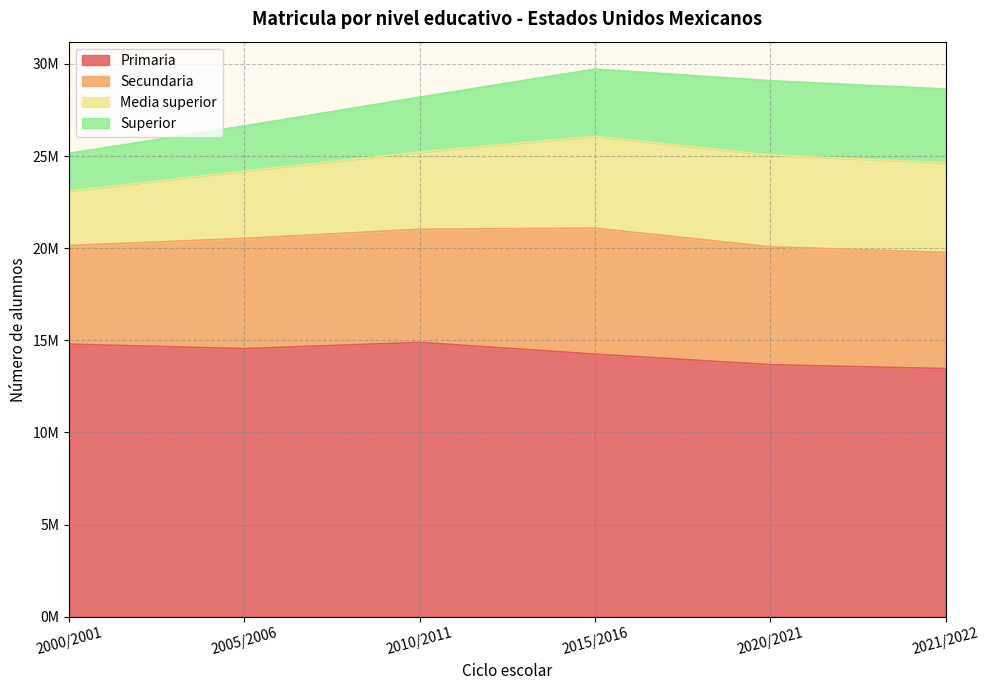

Is the value of Secundaria at 2021/2022 greater than the value of Media superior at 2000/2001?

Yes